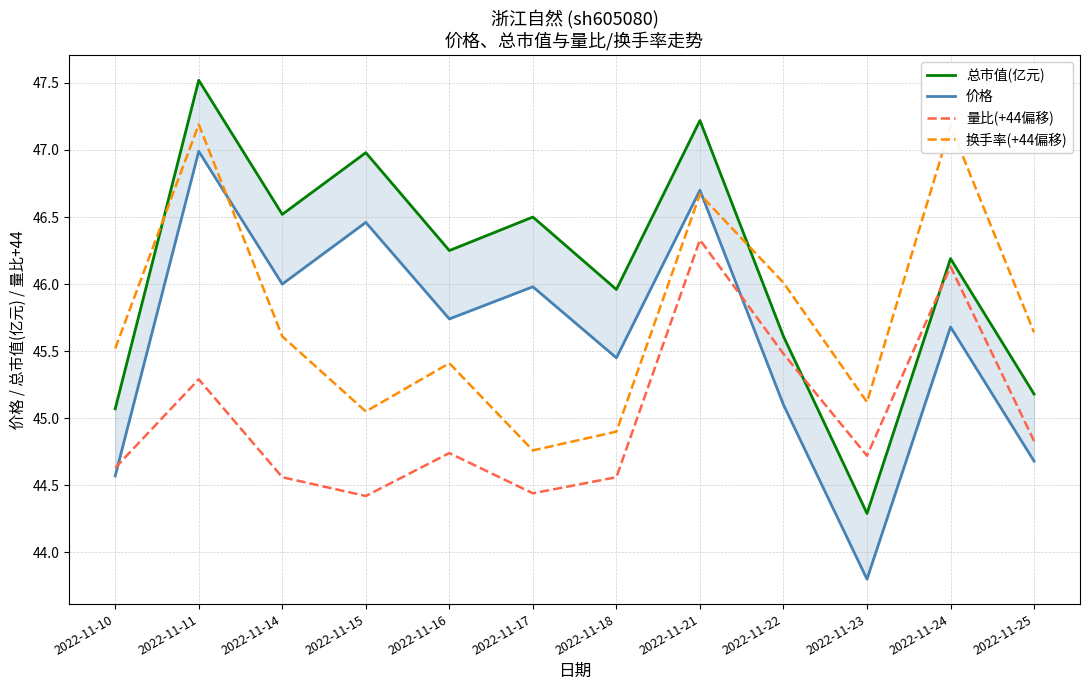

At which label does 总市值(亿元) reach its peak?

2022-11-11